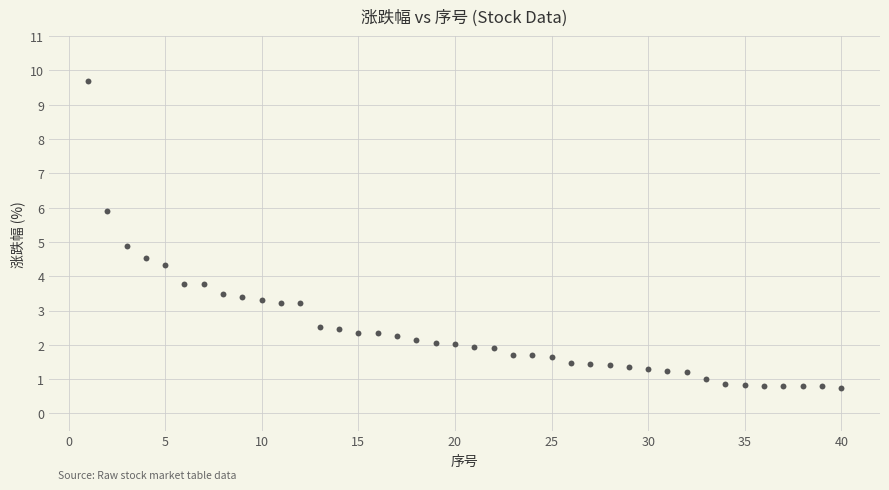

What Y value in the scatter plot is closest to 5?

4.9